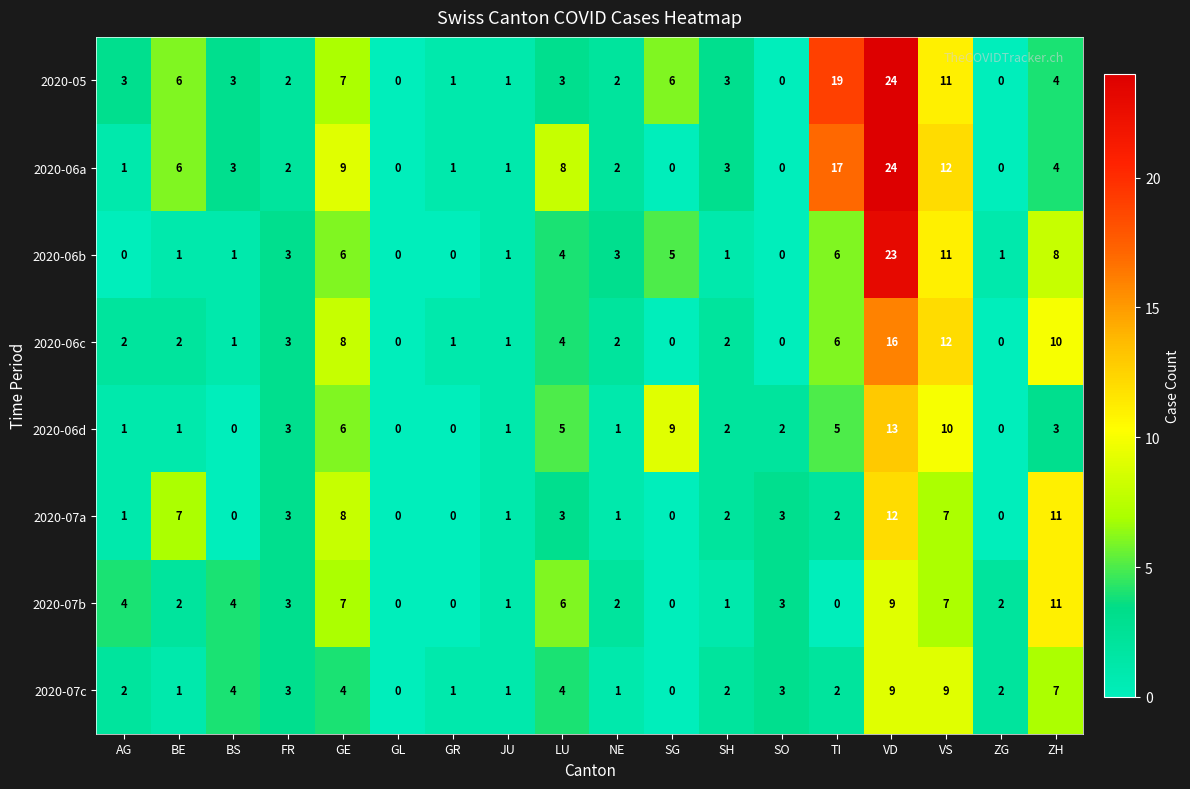

What is the sum of all 2020-05 values?

95